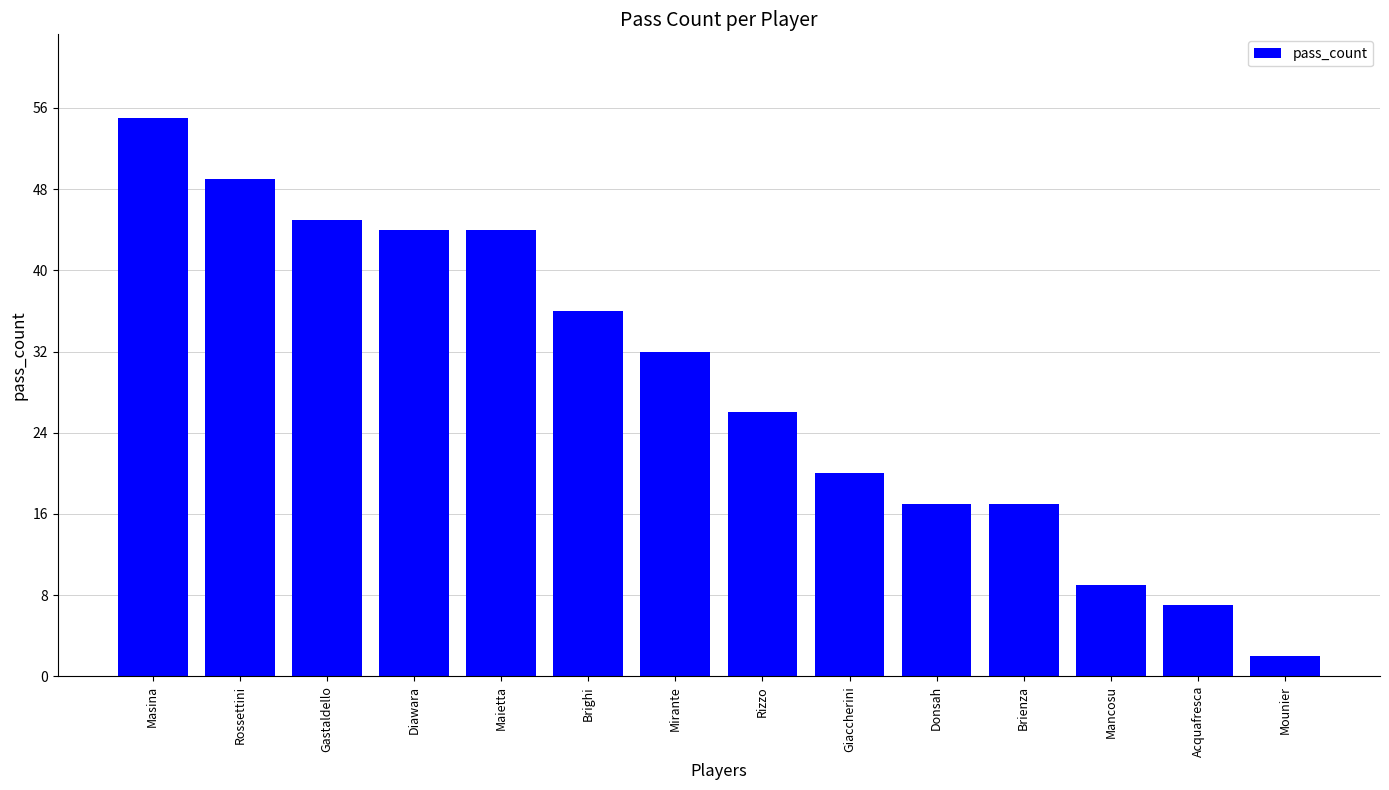

The chart shows a value of 9 at Mancosu. True or false?

True